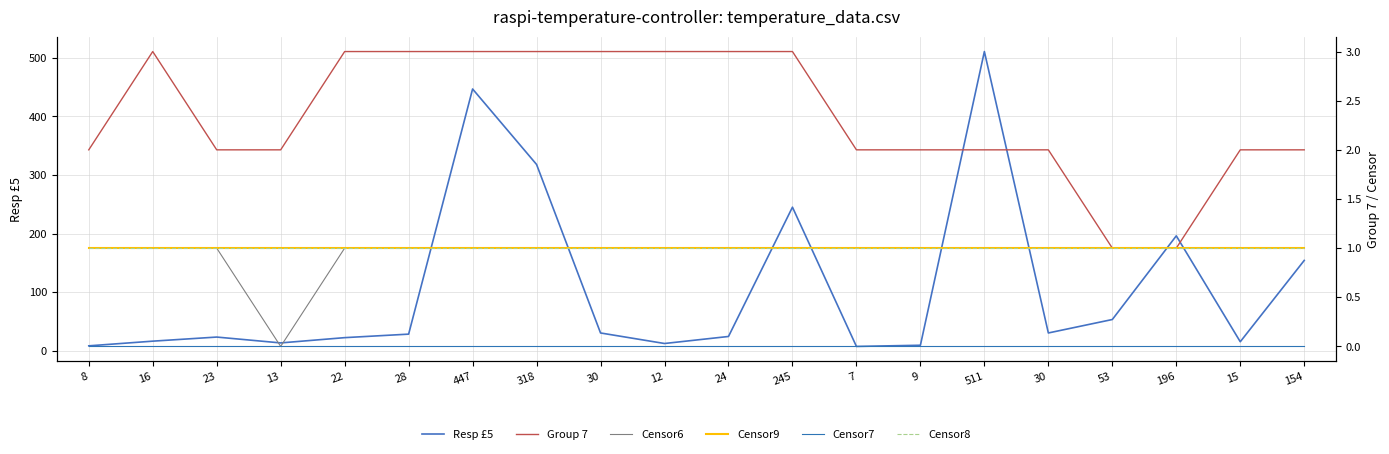

True or false: Group 7 has more than 2 points higher than both neighbors.

False